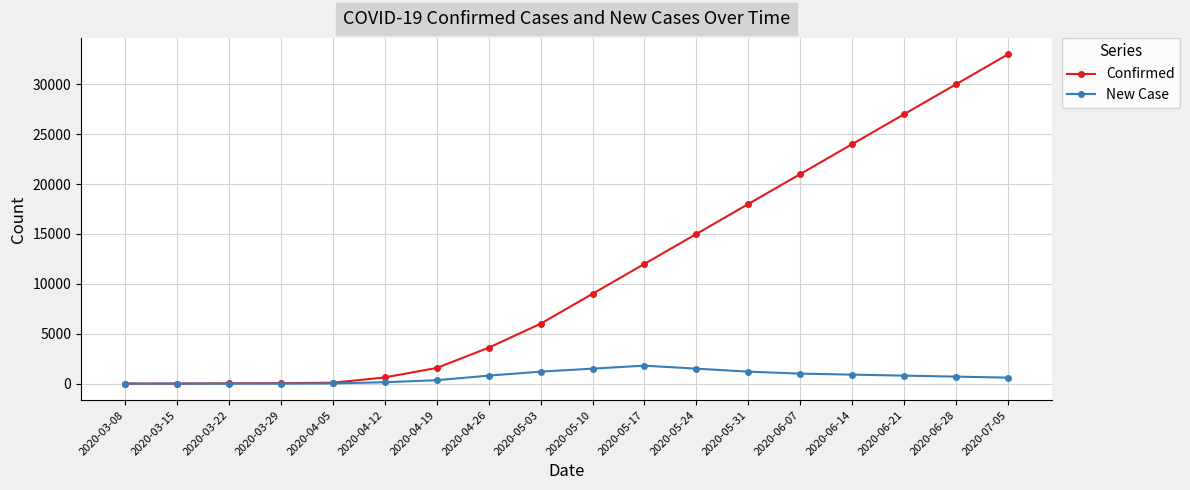

The value of Confirmed at 2020-05-10 is 5452. True or false?

False